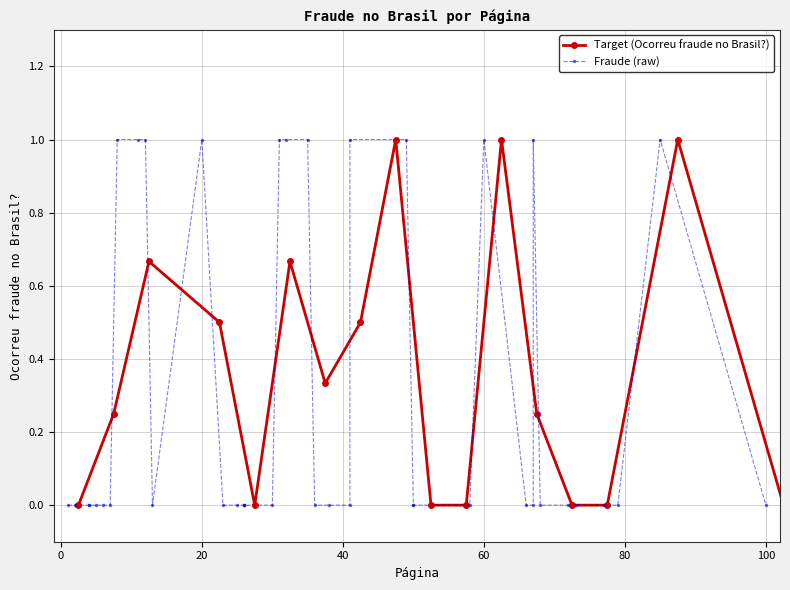

What is the sum of all values?

12